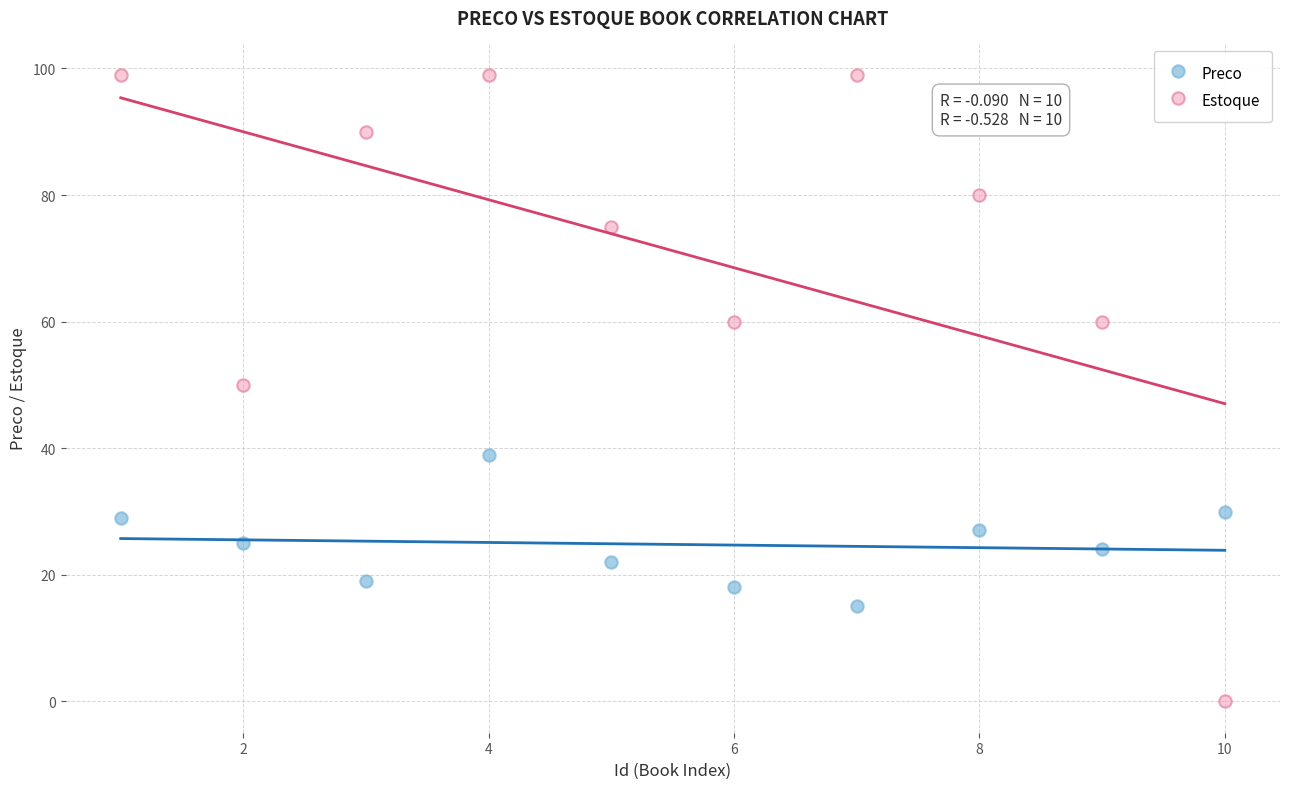

Across all data points, what is the range of X values (max minus min)?

9